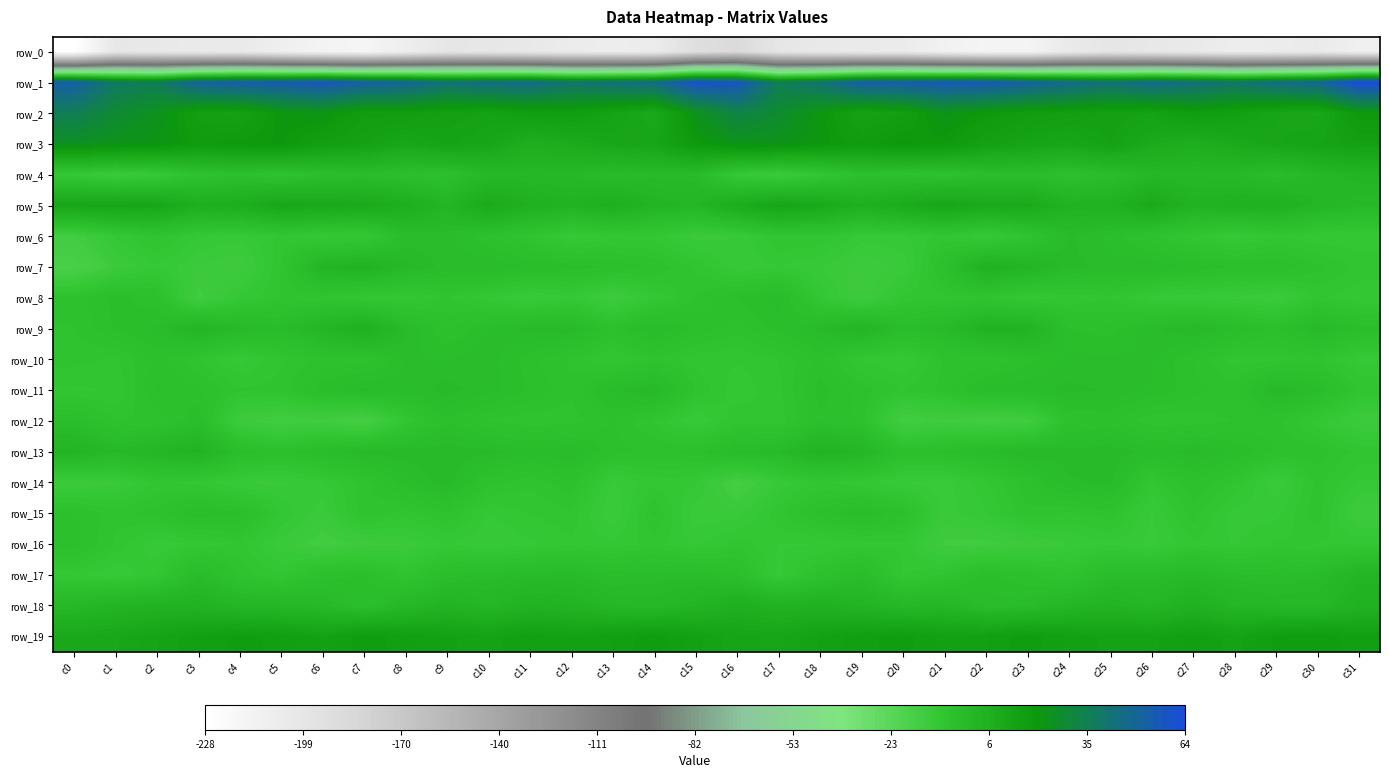

Between c19 and c25, which series saw the biggest shift?

row_1